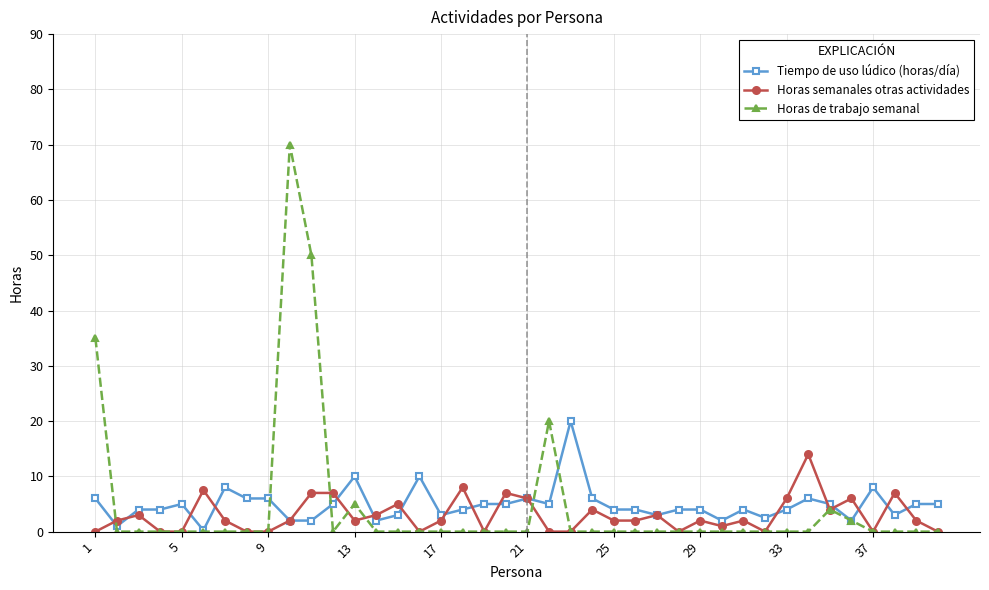

At how many categories does at least one series exceed 11?

6